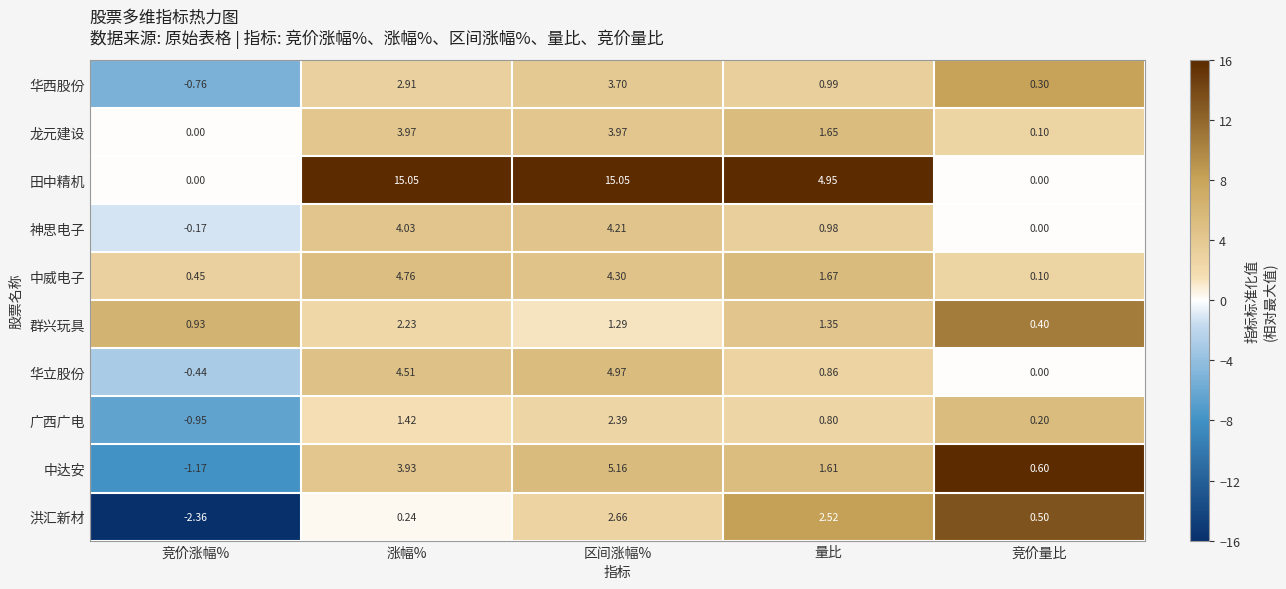

What is the greatest value displayed?

15.1